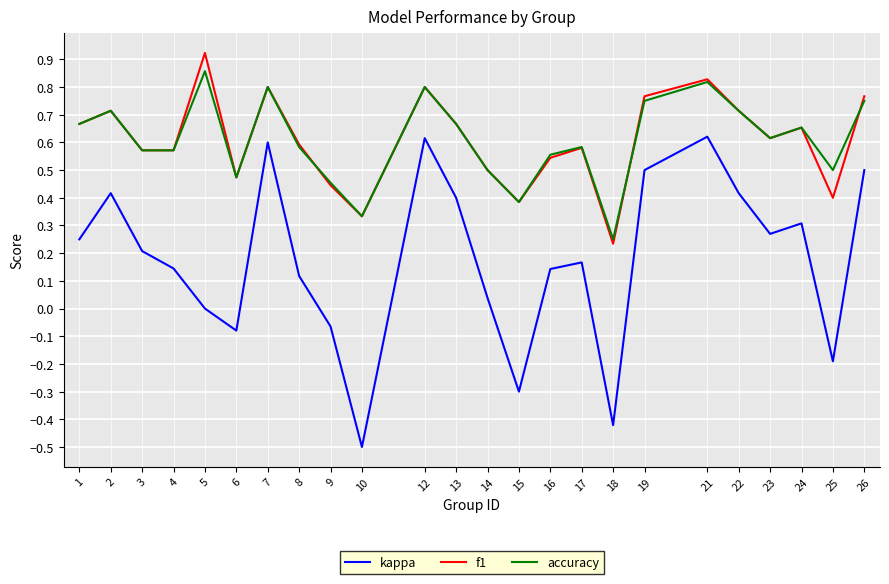

True or false: f1 and kappa cross at least once.

False